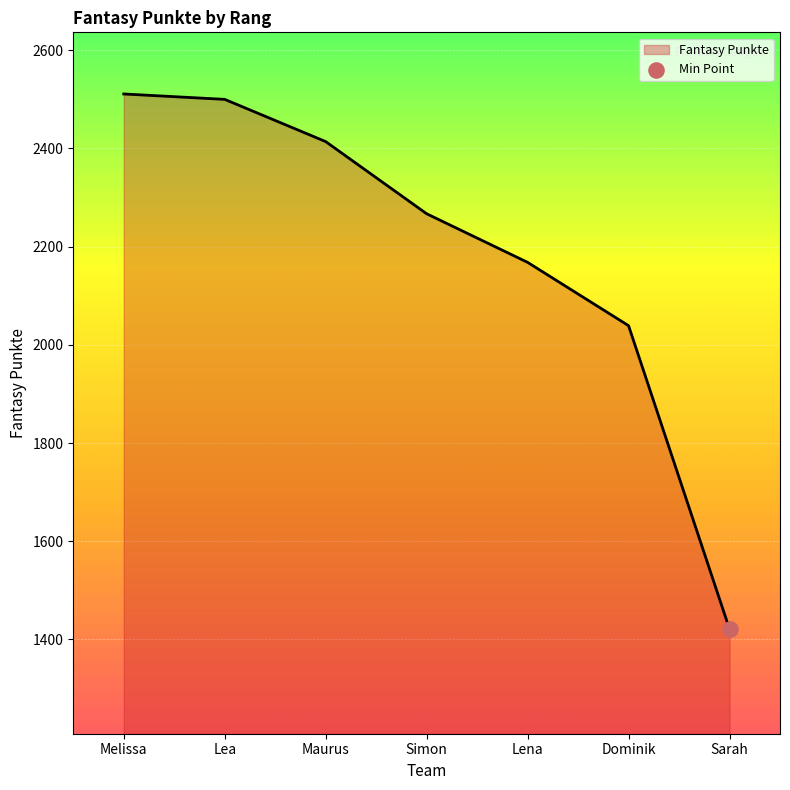

Between Lea and Lena, which is larger?

Lea